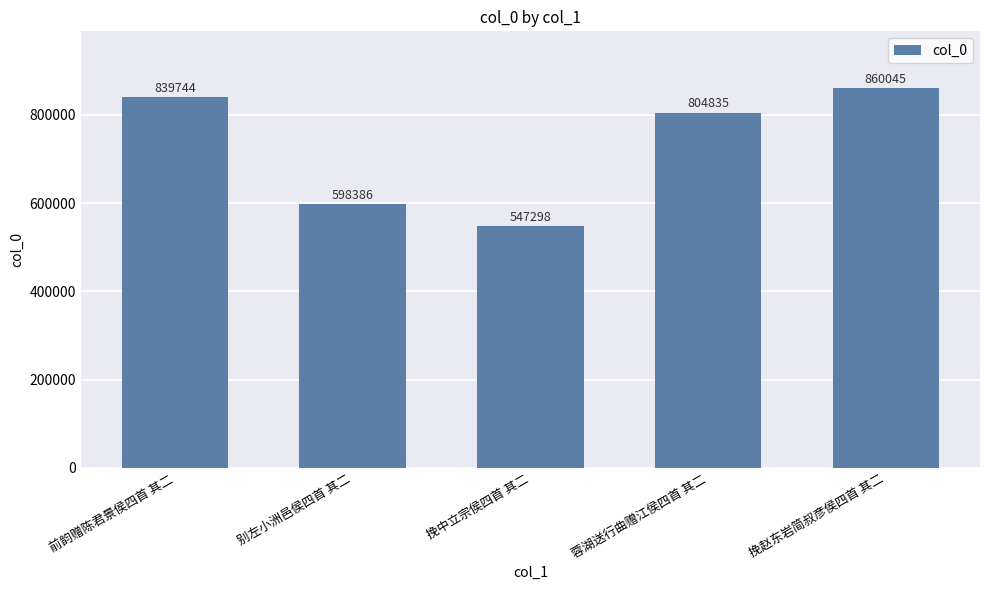

True or false: the data shows 598386 at 别左小洲邑侯四首 其二.

True